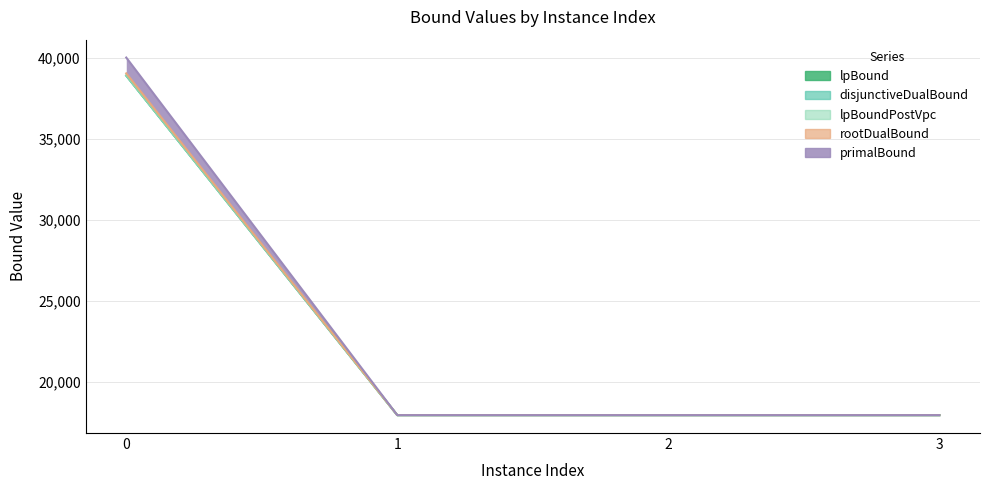

Is it true that rootDualBound equals 6750.1 at 2?

False